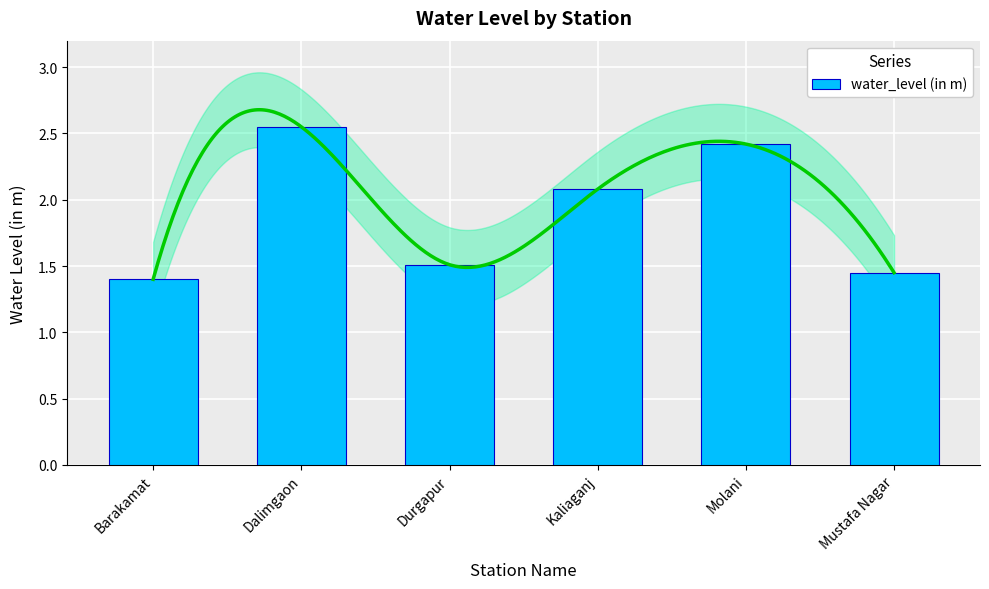

How many data points does each series have?

6